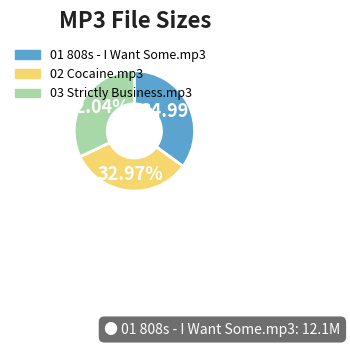

The 03 Strictly Business.mp3 slice represents 46% of the pie. True or false?

False